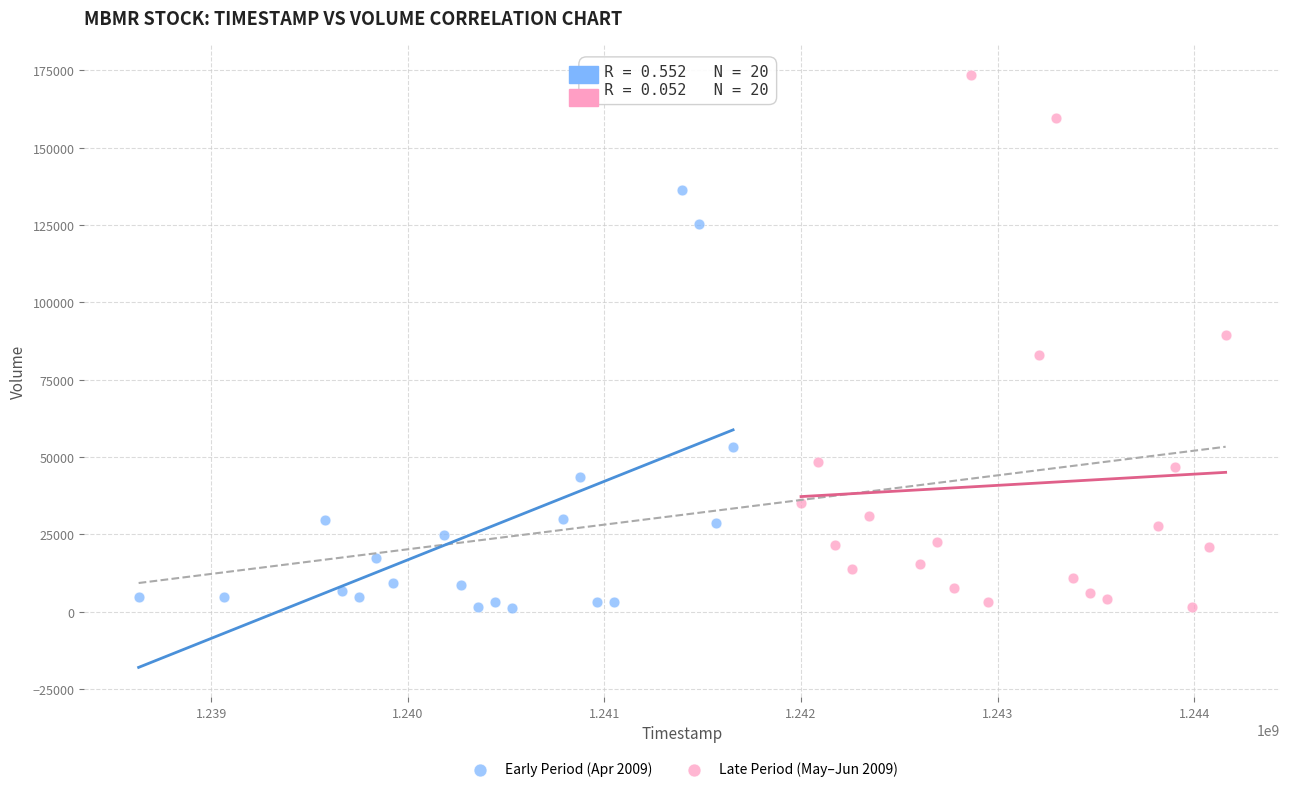

Which series contains the highest Y value?

Late Period (May–Jun 2009)